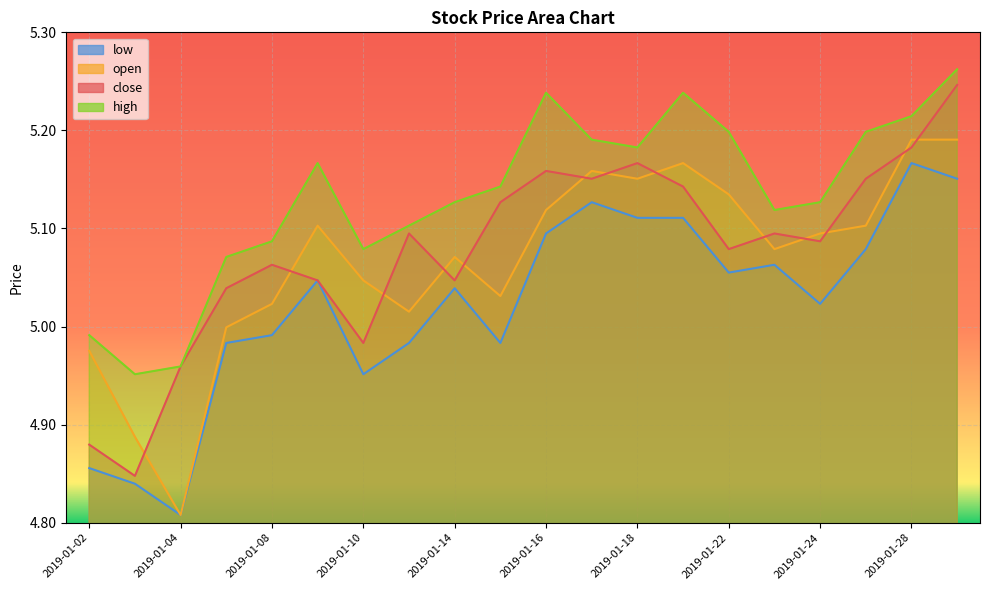

Is the value of close at 2019-01-22 greater than the value of open at 2019-01-21?

No